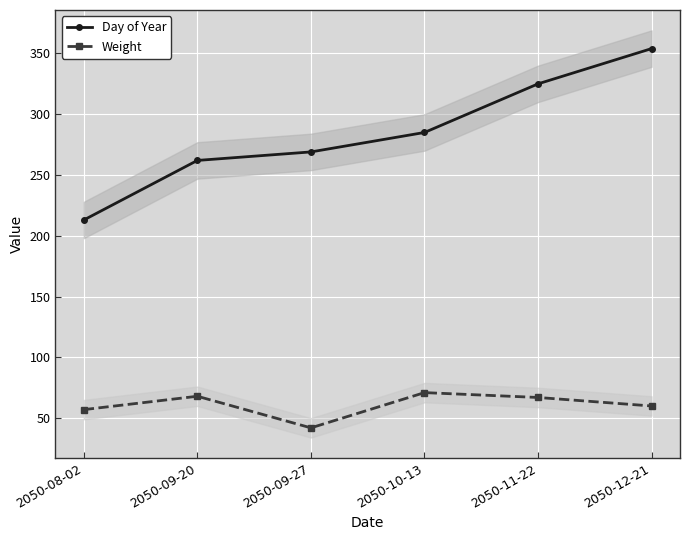

Which series has the largest range (max minus min)?

Day of Year